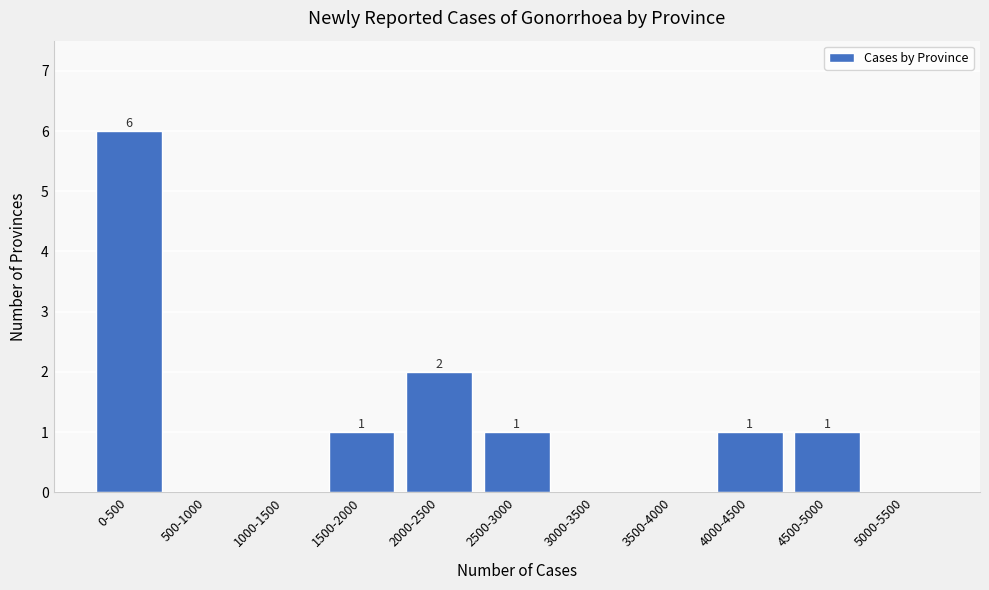

Reading right to left, extract all data points from this chart.

5000-5500=0	4500-5000=1	4000-4500=1	3500-4000=0	3000-3500=0	2500-3000=1	2000-2500=2	1500-2000=1	1000-1500=0	500-1000=0	0-500=6